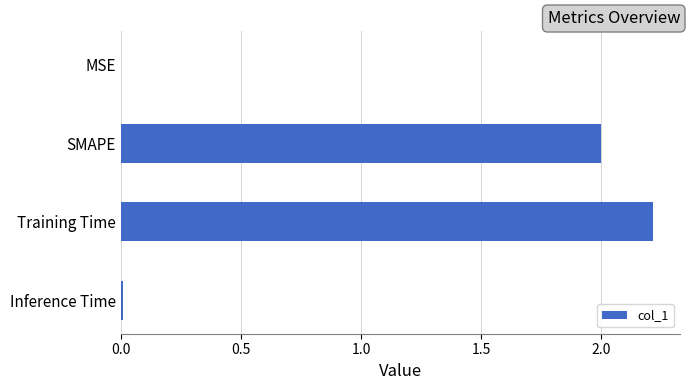

Between SMAPE and MSE, which is larger?

SMAPE